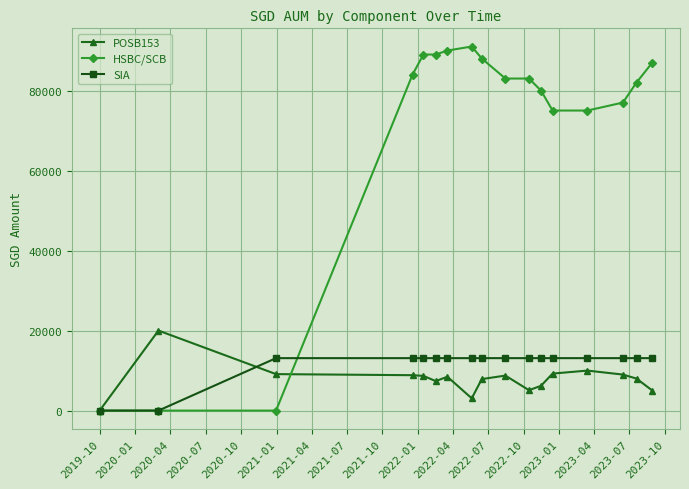

At how many categories does at least one series exceed 69353?

14